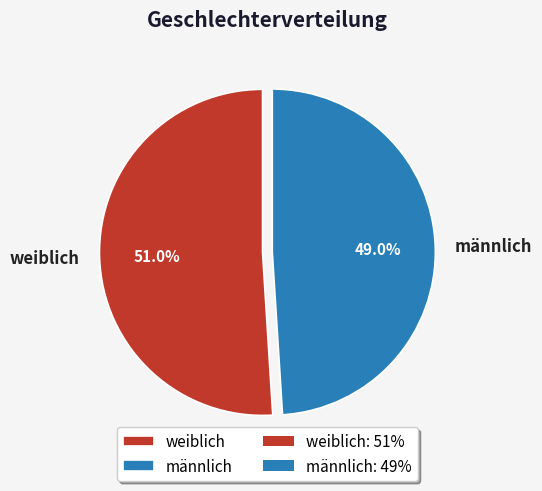

Approximately how many times larger is the value at weiblich compared to männlich?

1.0